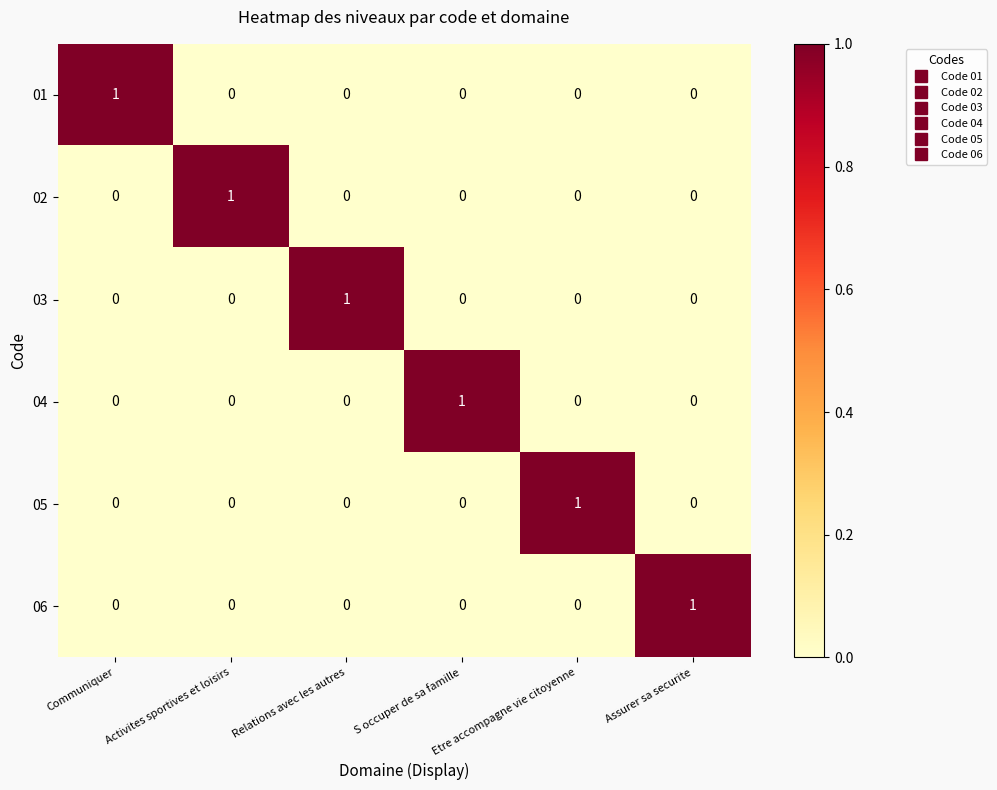

The value of 02 at Relations avec les autres is 1. True or false?

False